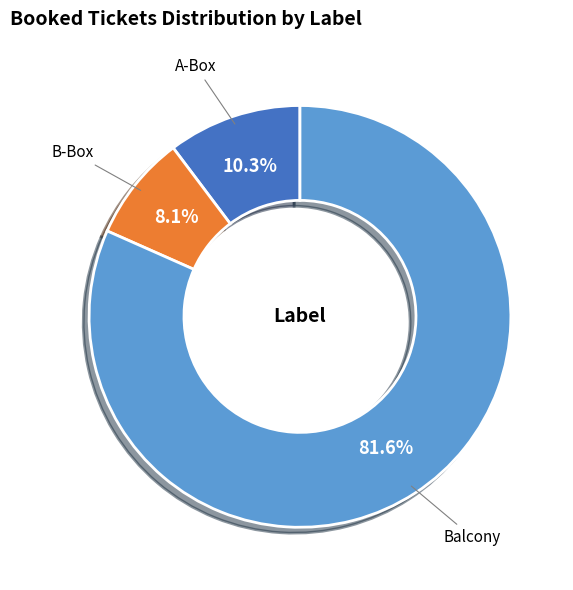

Approximately how many times larger is the value at A-Box compared to B-Box?

1.3